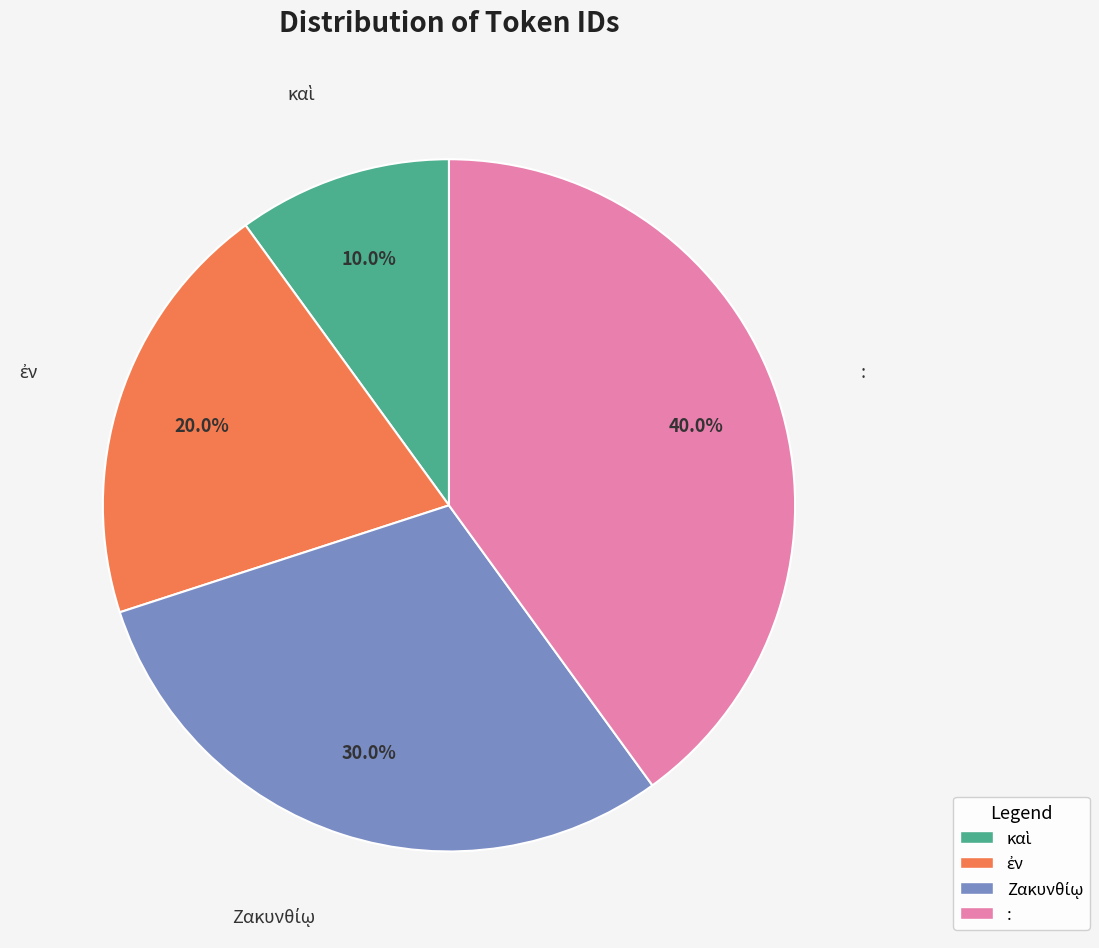

What is the largest slice in the pie chart?

: